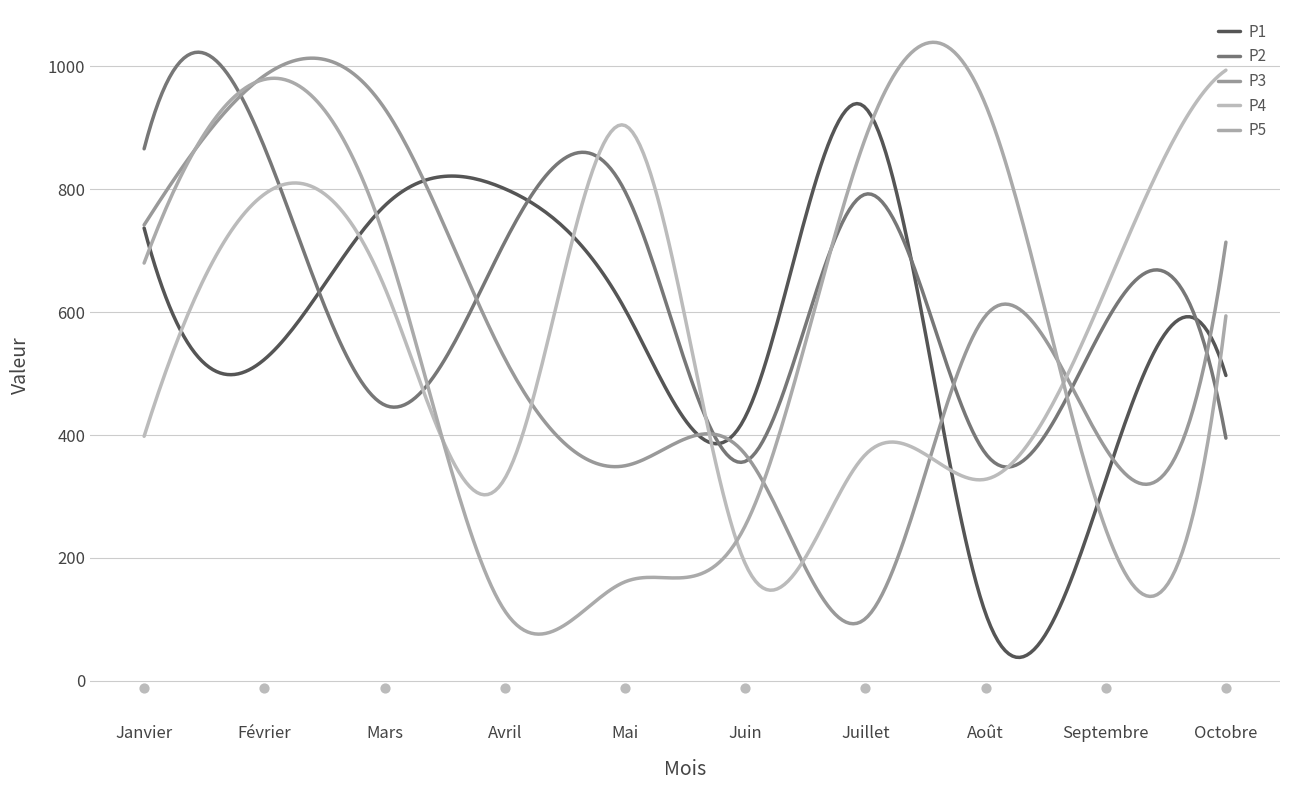

Which series contains the lowest Y value?

P3